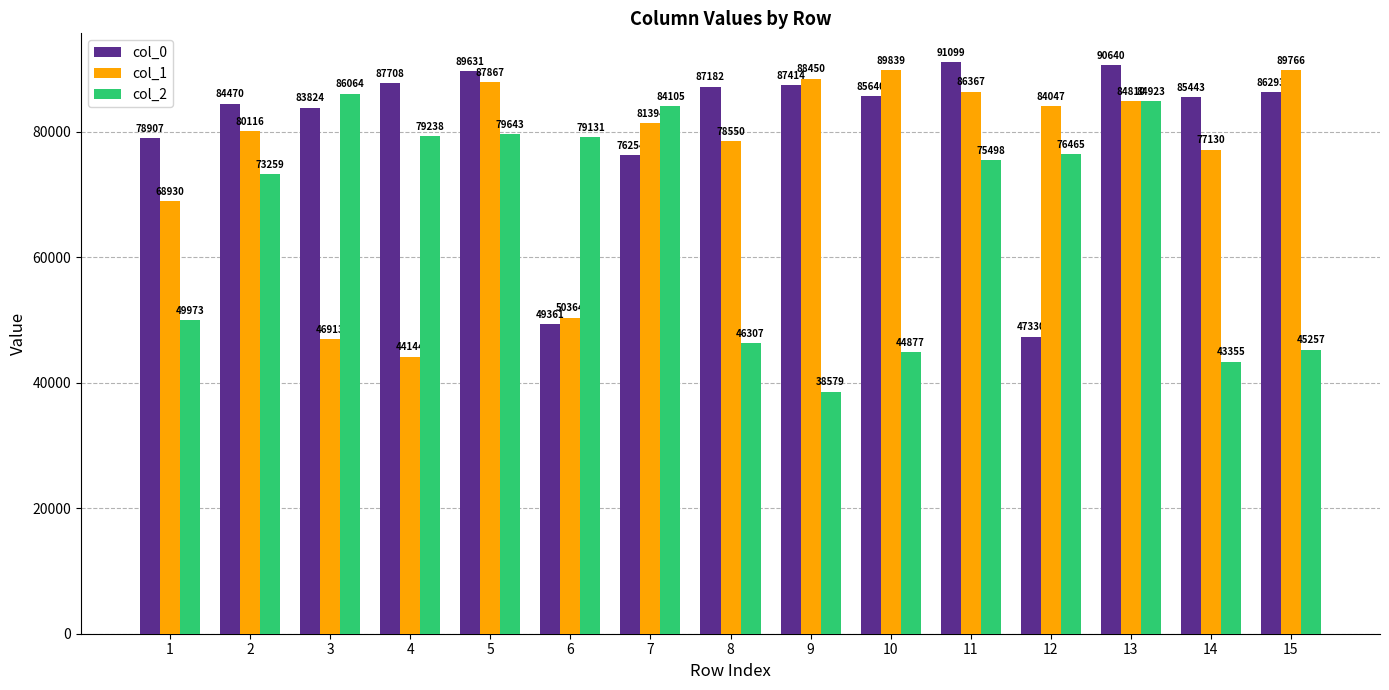

At which label does col_0 reach its minimum?

12